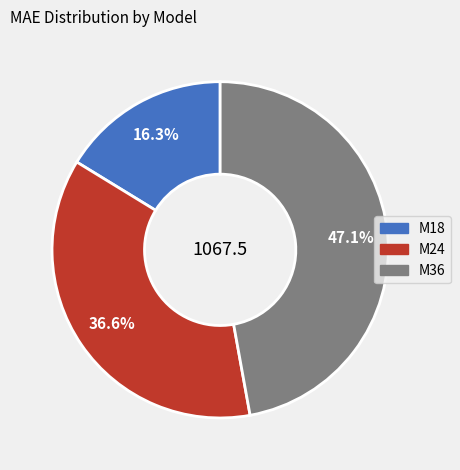

Rank the categories by value from lowest to highest.

M18, M24, M36